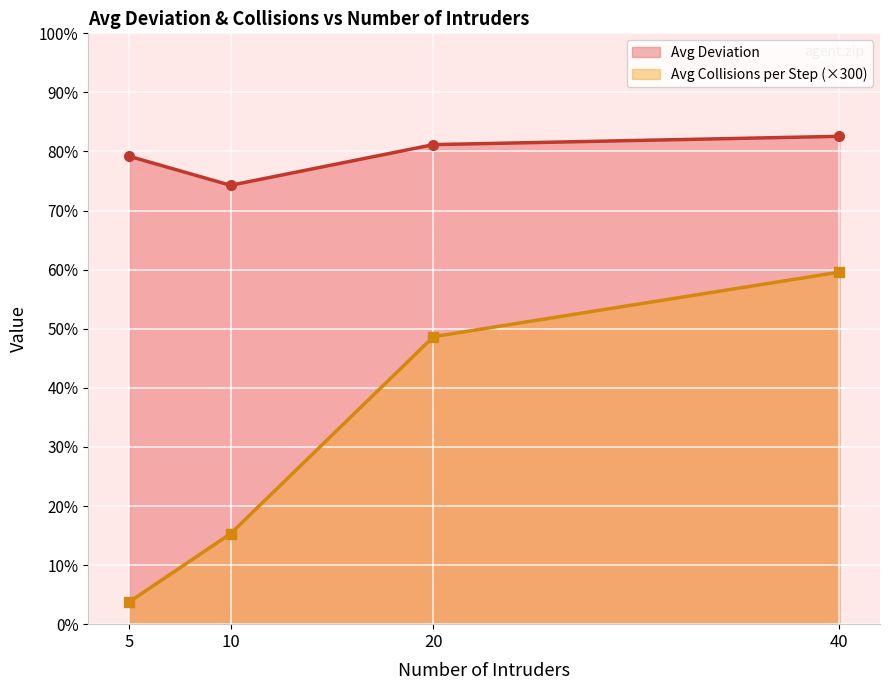

Reading left to right, transcribe all the data shown in this chart.

Avg Deviation: 5=79.2	10=74.3	20=81.2	40=82.6
Avg Collisions per Step (×300): 5=3.7	10=15.3	20=48.7	40=59.6